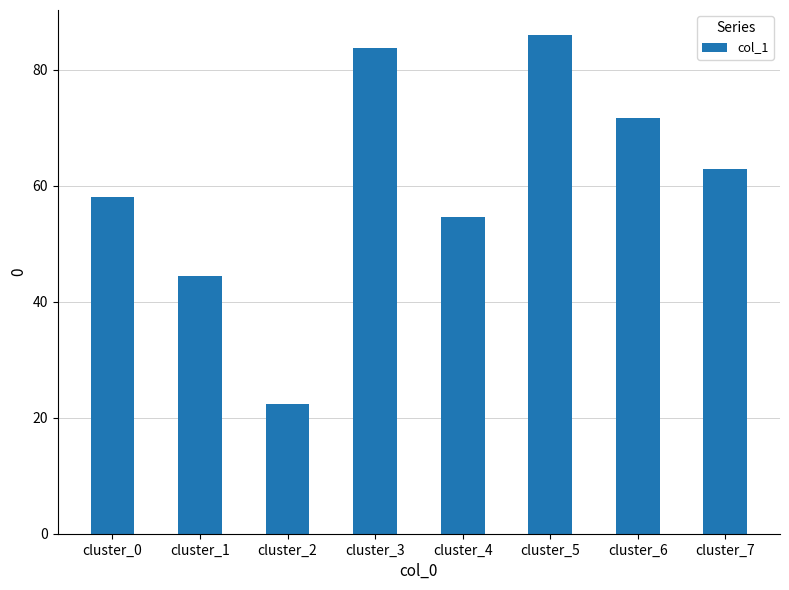

What is the minimum value shown in the chart?

22.3